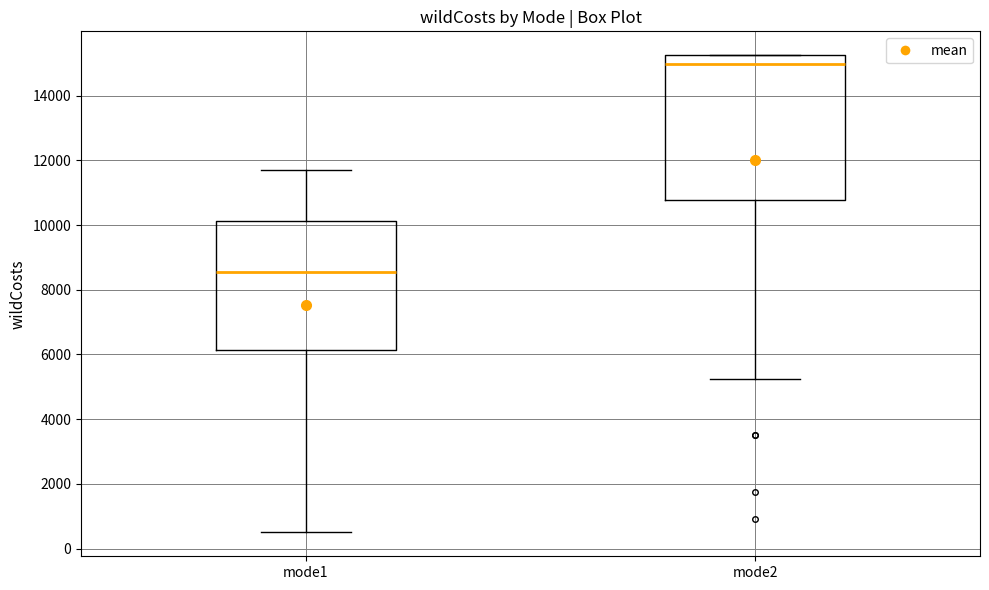

Which box's median line is the lowest?

mode1